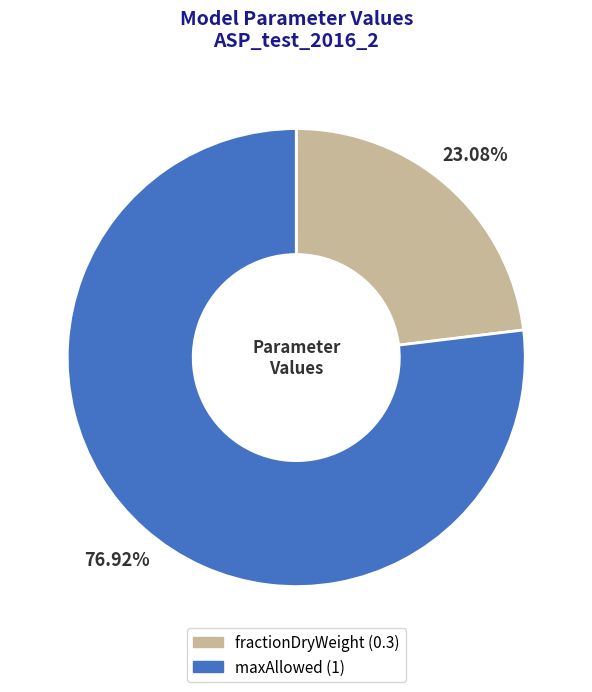

To the nearest percent, what portion does fractionDryWeight represent?

23%